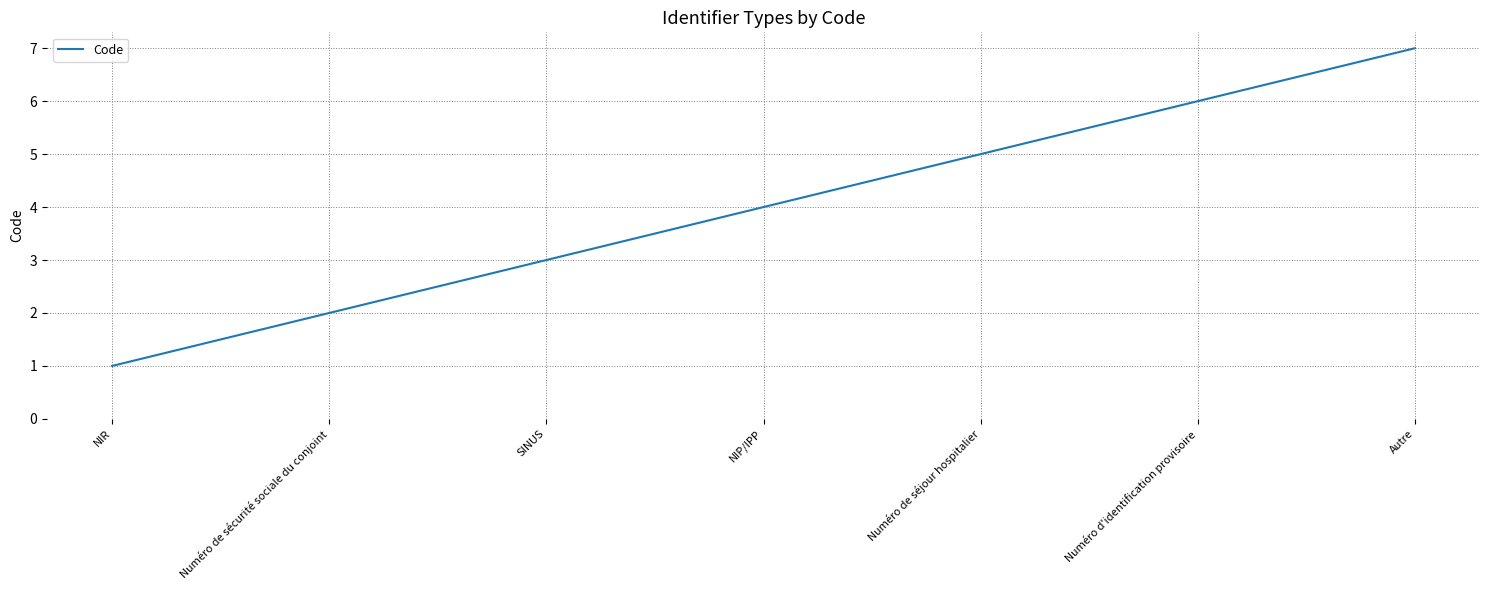

Count the number of categories in the chart.

7